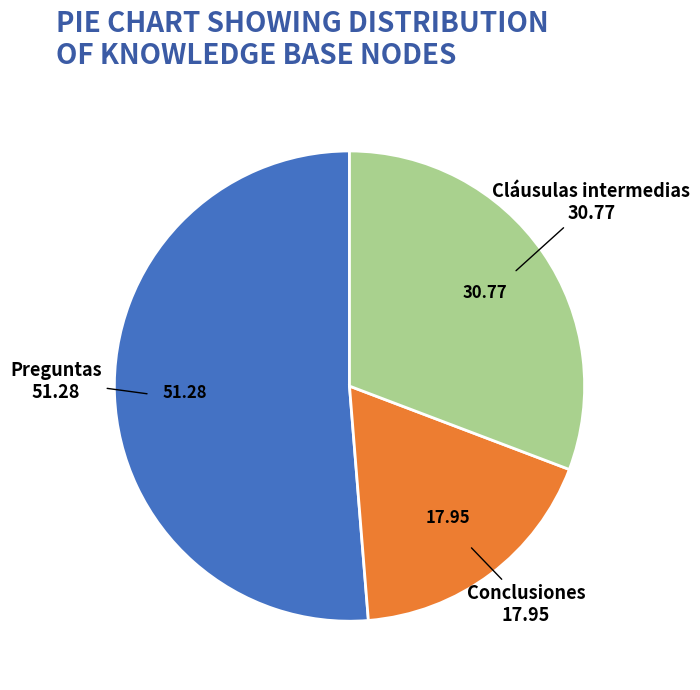

Rank the categories by value from lowest to highest.

Conclusiones, Cláusulas intermedias, Preguntas